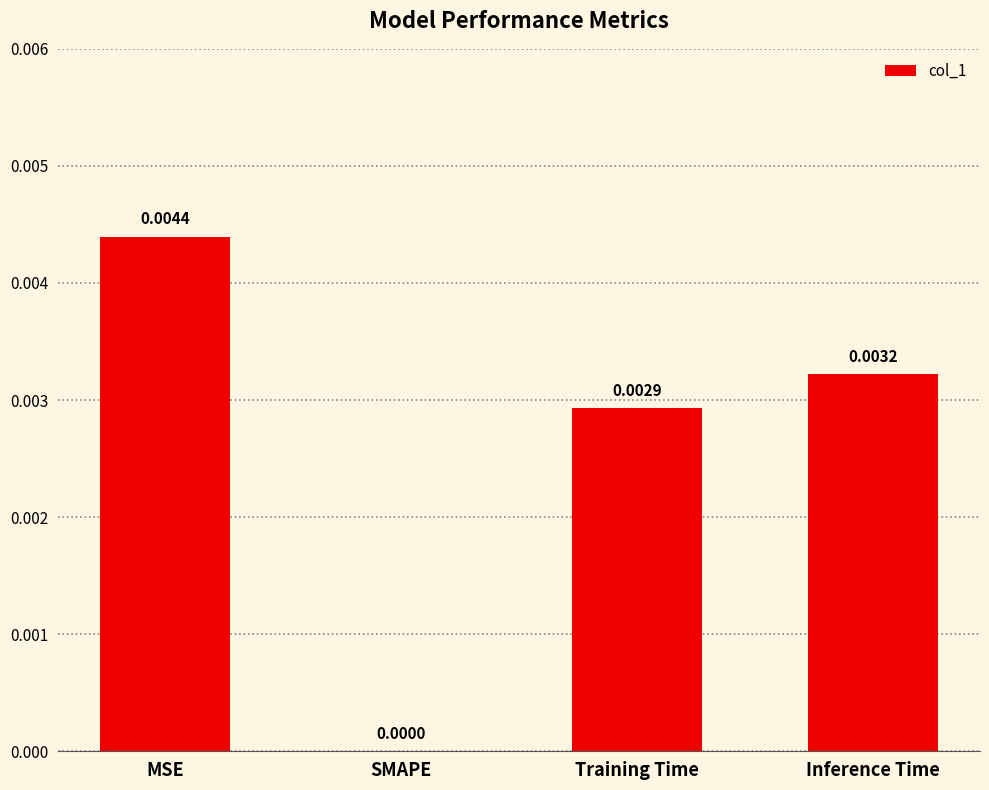

The value at SMAPE is 0.0. True or false?

True